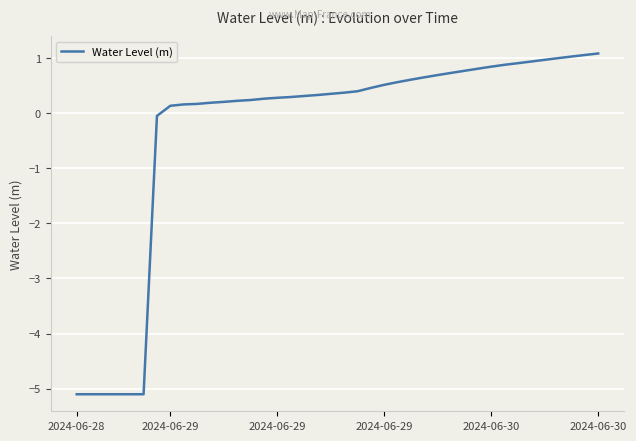

What is the greatest value displayed?

1.1